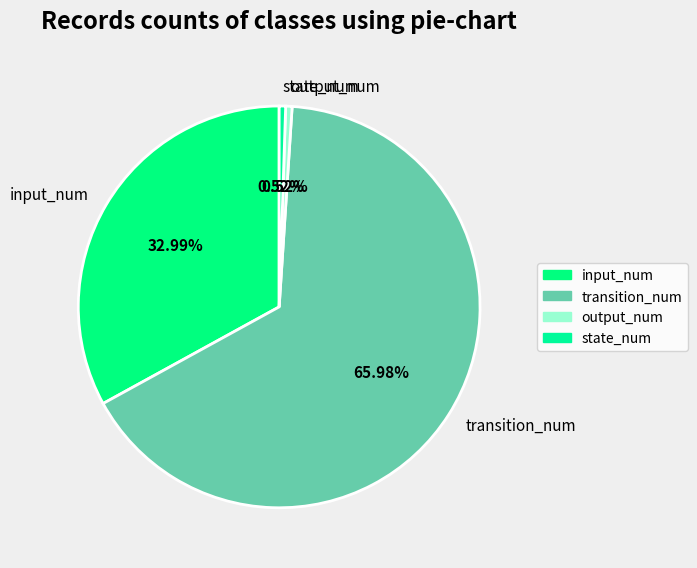

To the nearest percent, what is the combined percentage of output_num and state_num?

1%